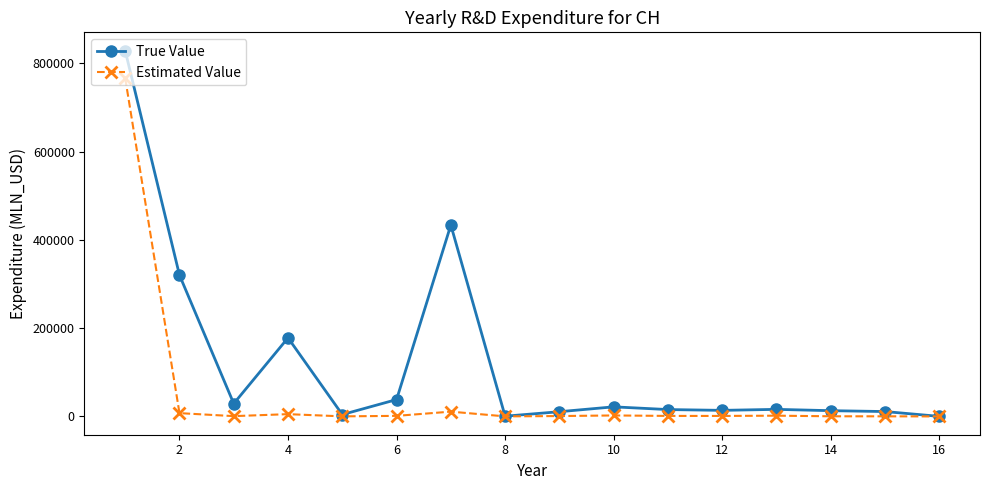

What is the value of the True Value point at the 5th from the left?

4248.0